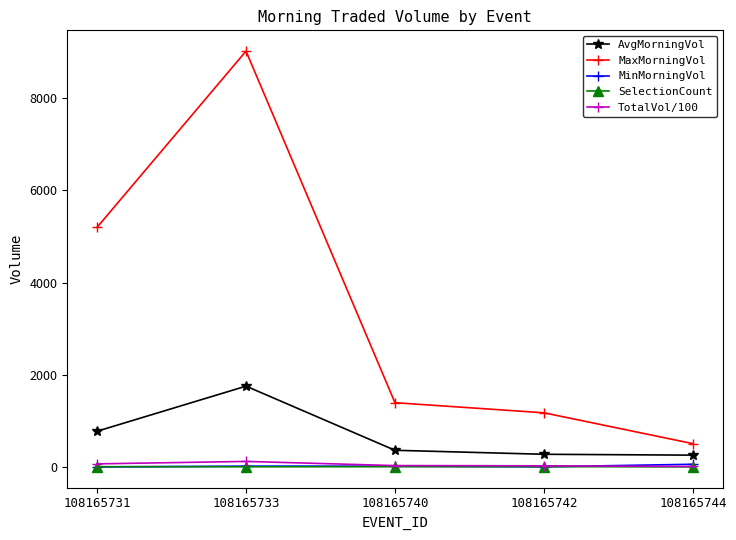

Is it true that AvgMorningVol equals 1753.9 at 108165733?

True